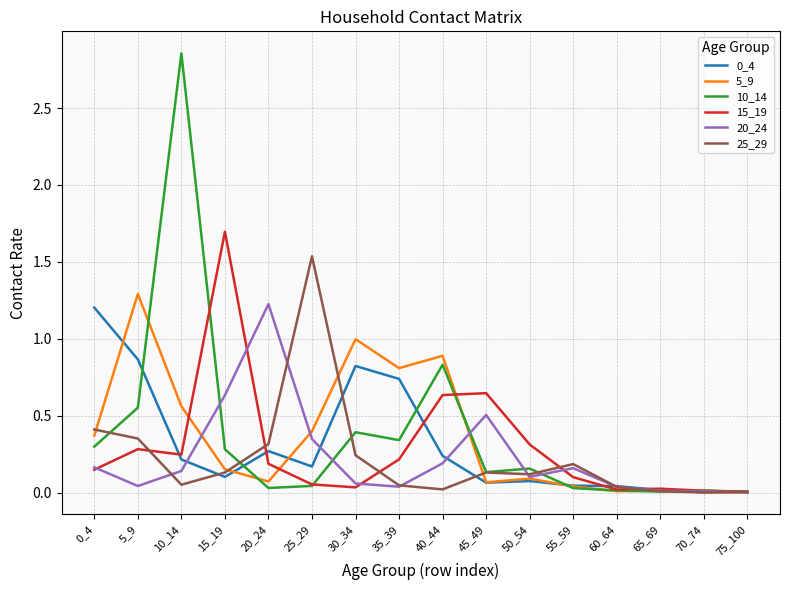

The value of 15_19 at 0_4 is 0.1. True or false?

True